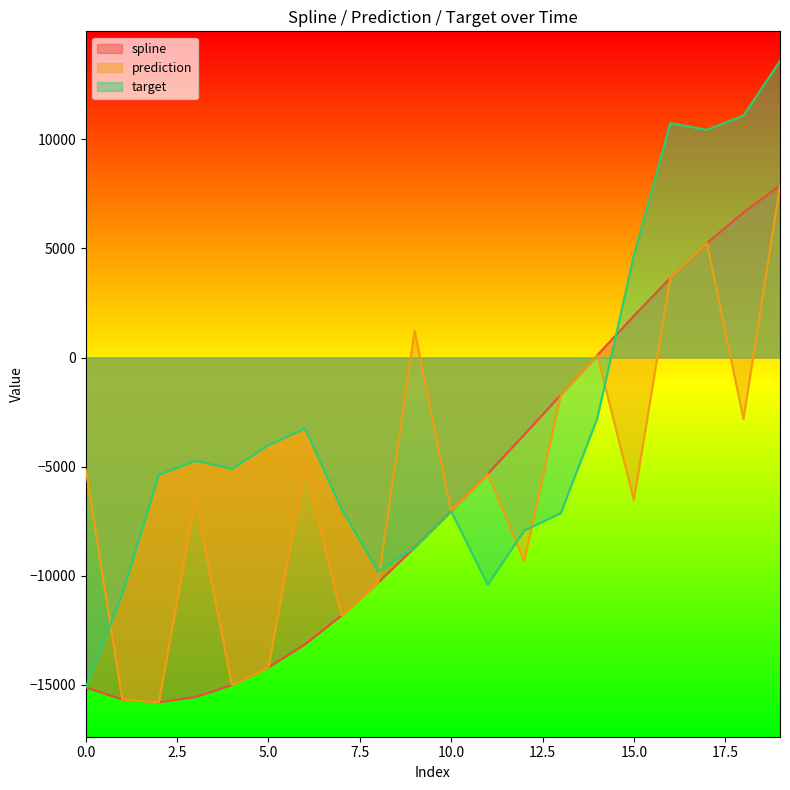

What is the spread (max minus min) of values at 19?

5707.5